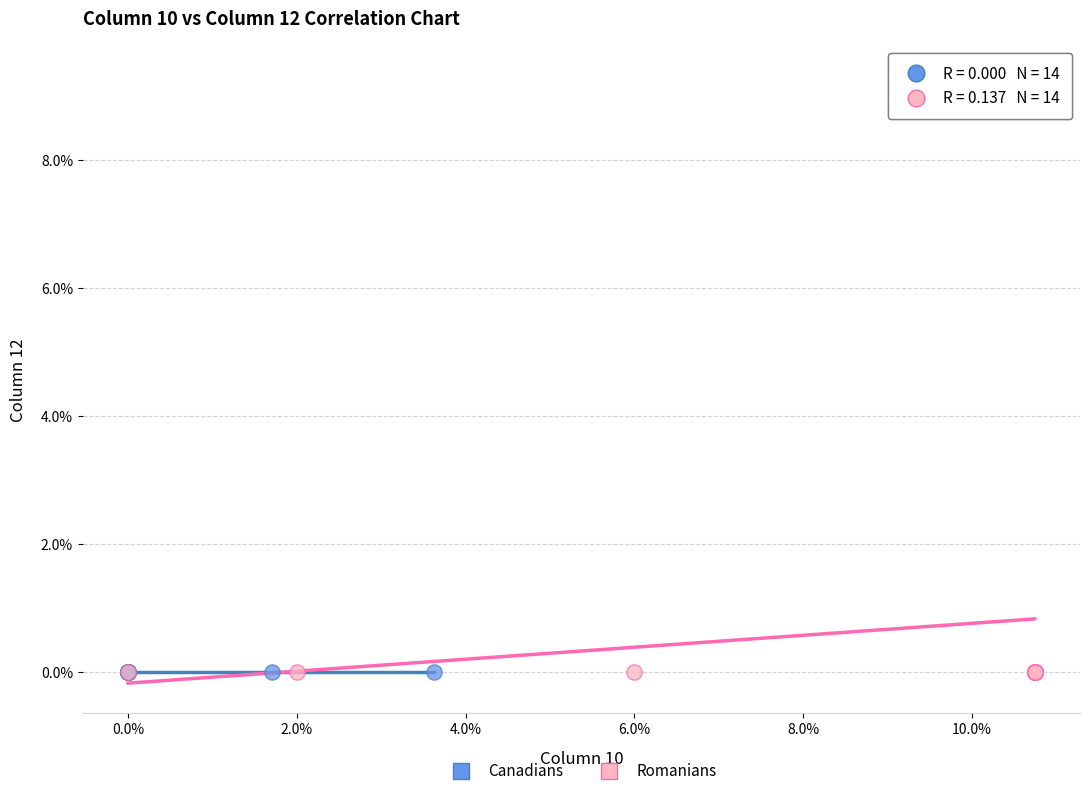

Which series reaches the maximum Y coordinate?

Romanians